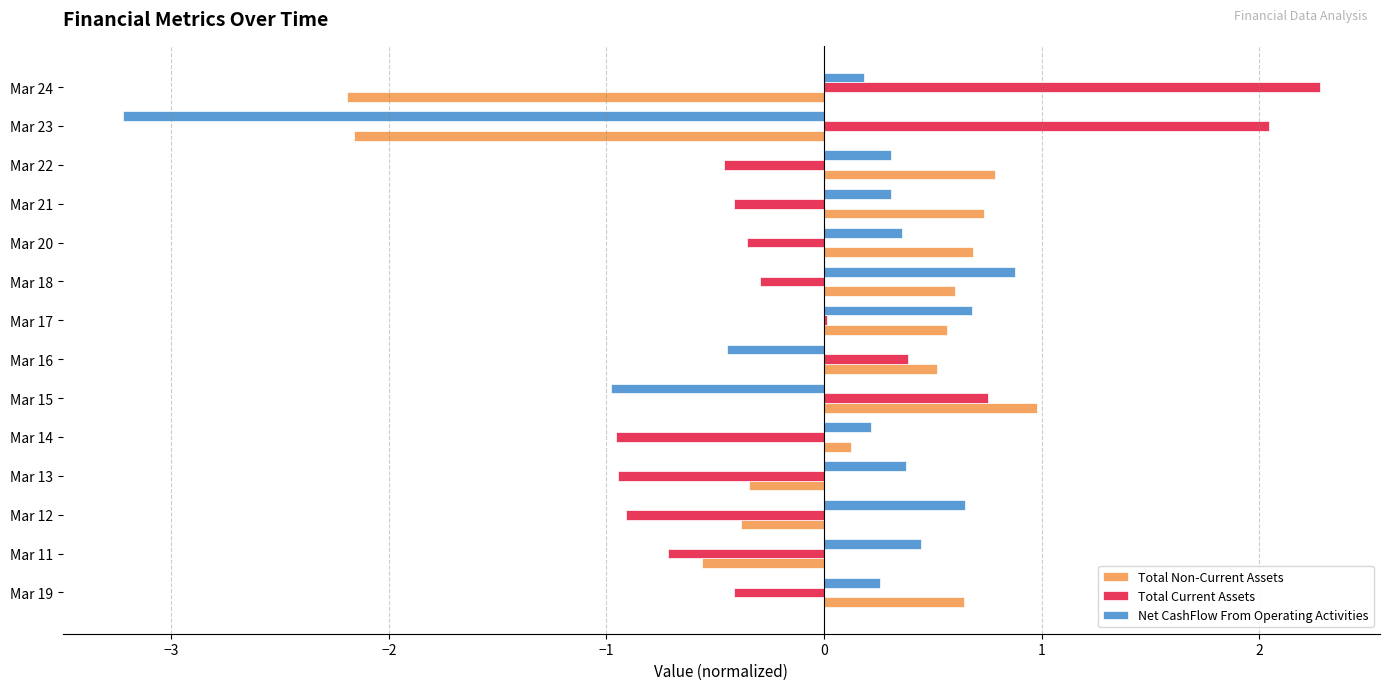

How many series are shown in this chart?

3